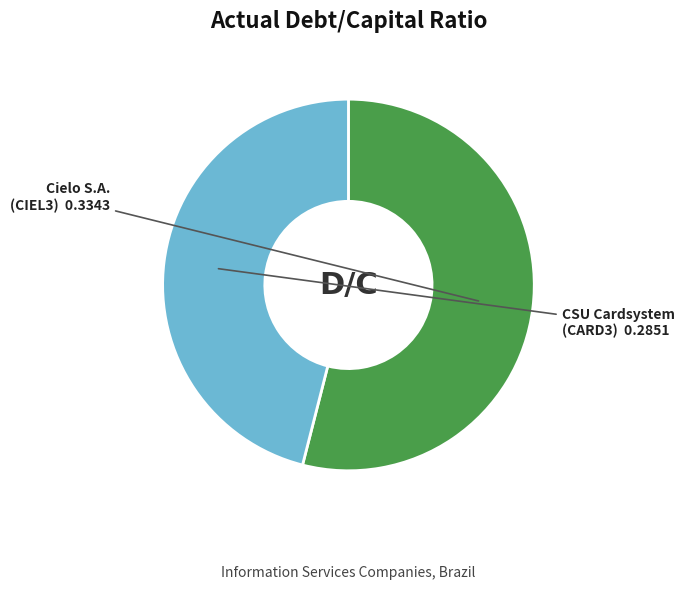

Does any single category account for the majority?

Yes